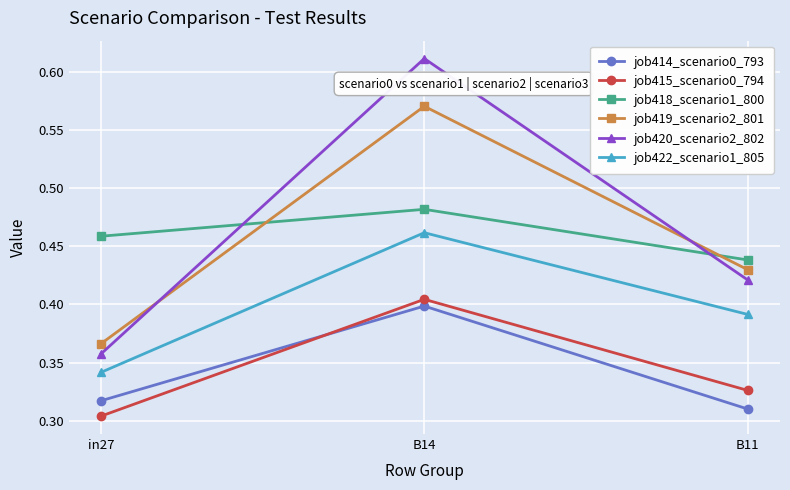

At which label does job418_scenario1_800 reach its peak?

B14